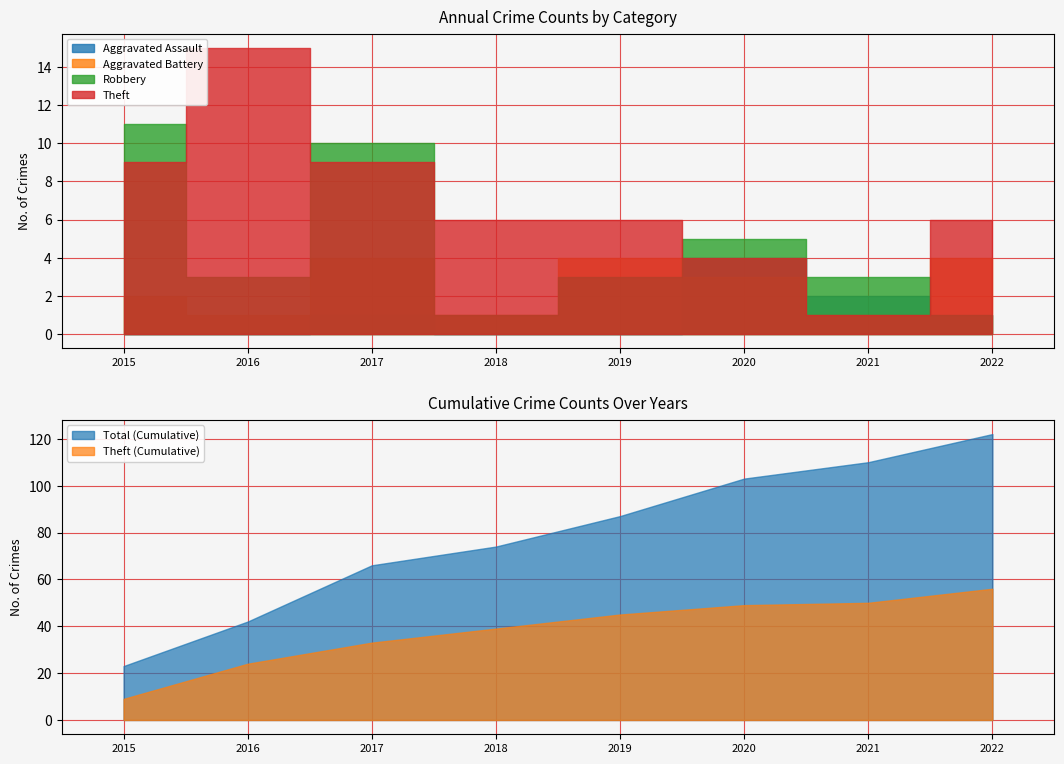

How many Robbery values are between 3 and 10?

5